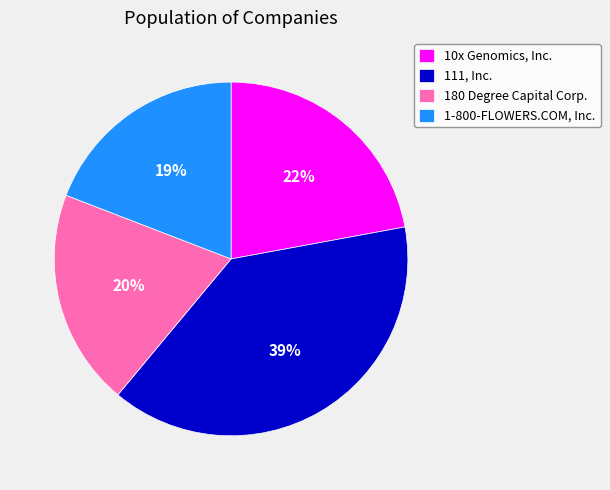

Count the number of slices in the pie.

4